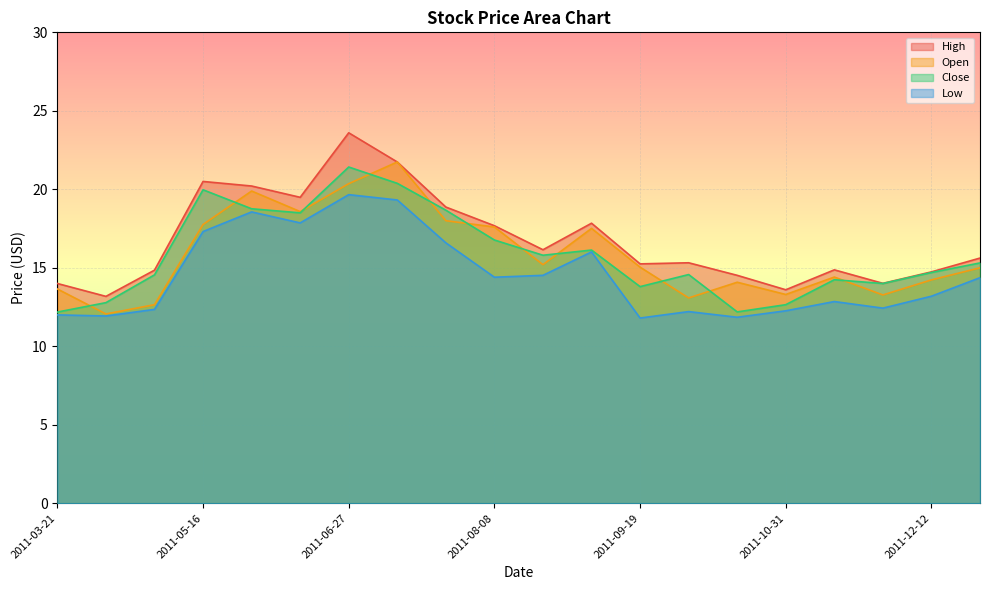

What is the total value across all series at 2011-05-02?

54.4